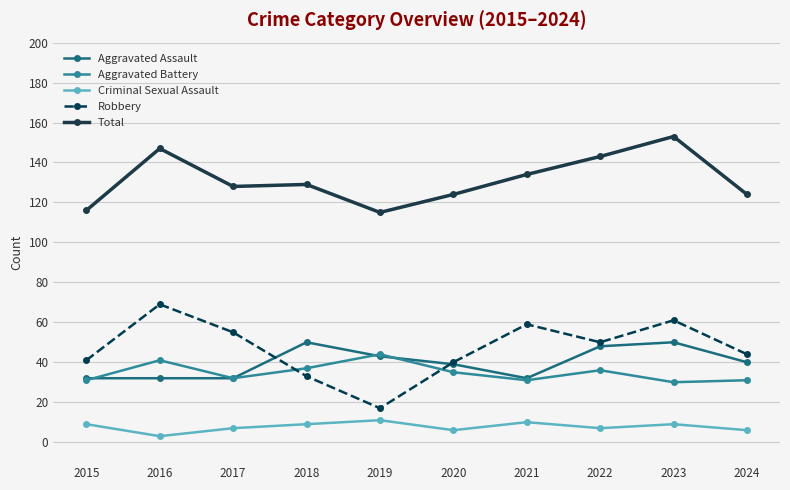

What is the difference between the highest and lowest values at 2019?

104